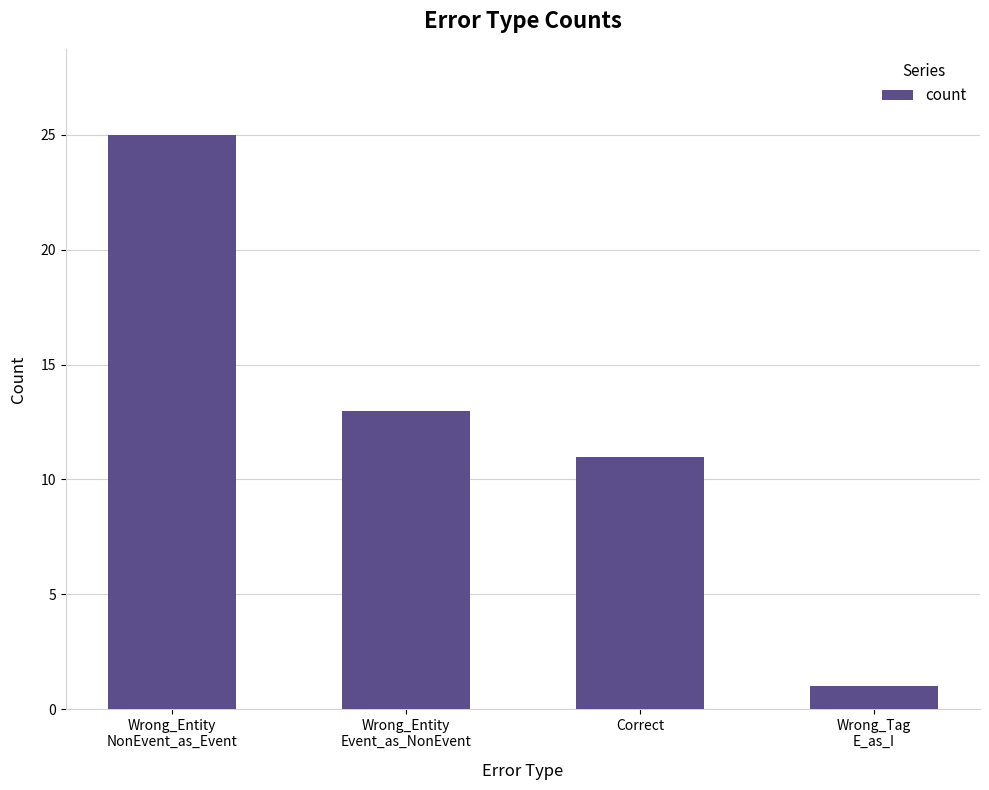

True or false: the data shows 23 at Wrong_Entity
Event_as_NonEvent.

False